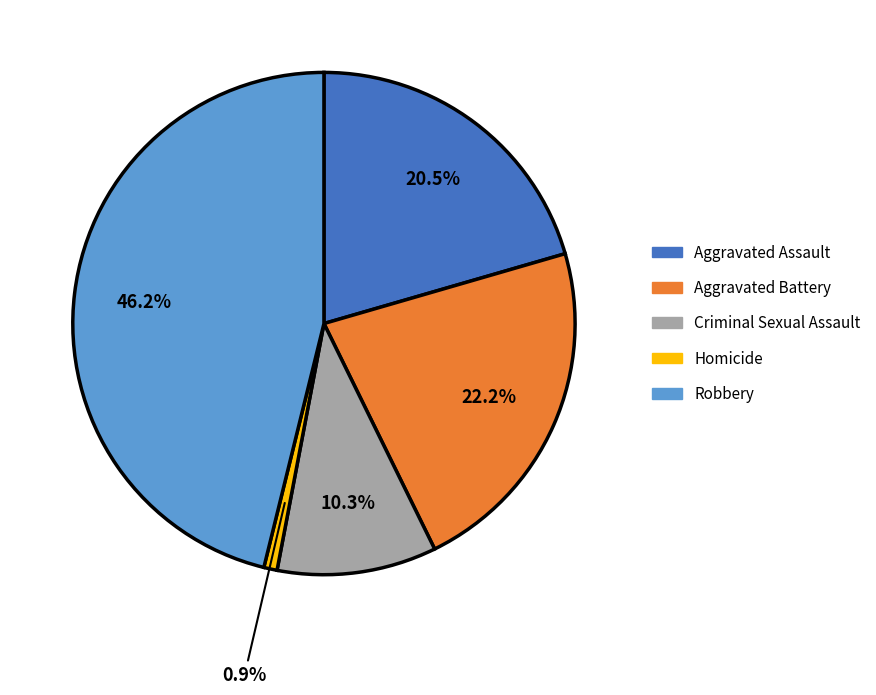

To the nearest percent, what is the difference between the largest and smallest slice percentages?

45%